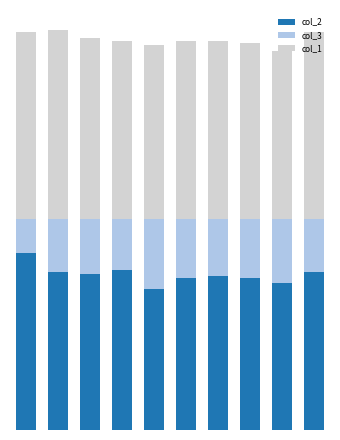

Are the bars grouped side by side (vs. stacked)?

No